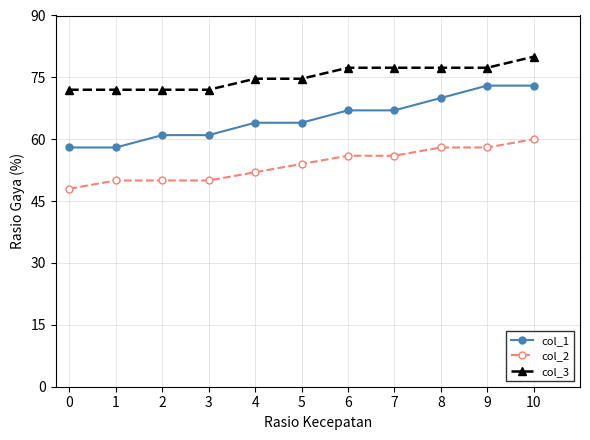

Which series changed the most between 5 and 8?

col_1